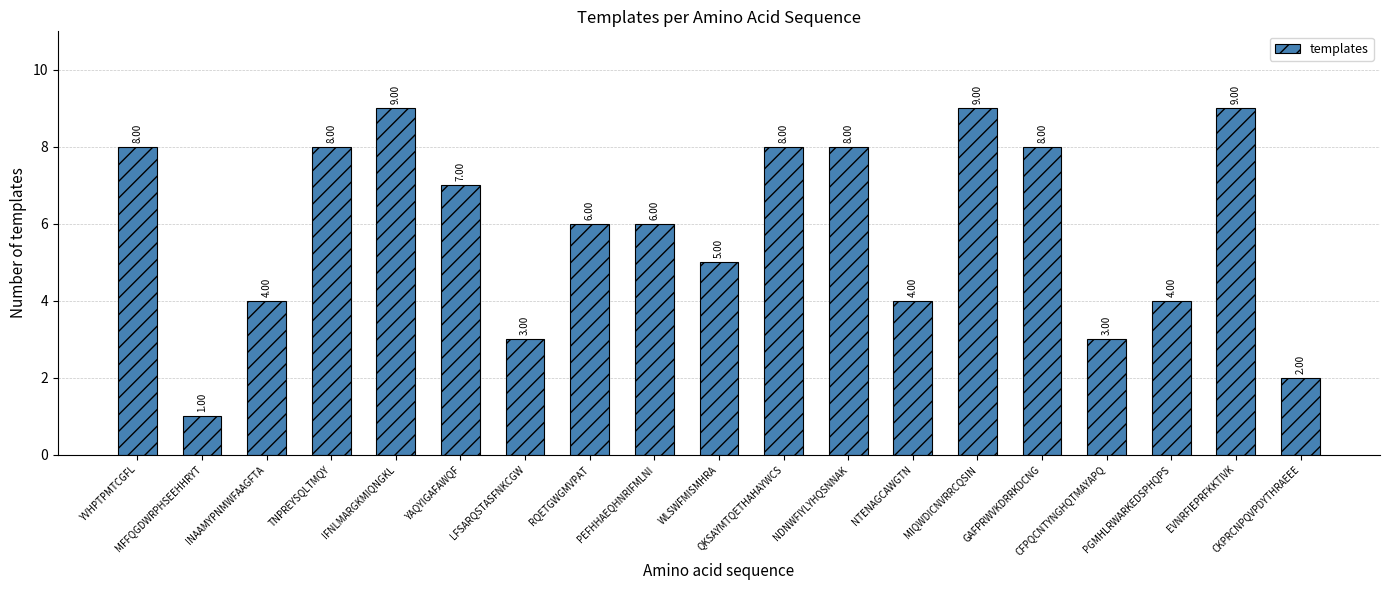

What is the sum of all values?

112